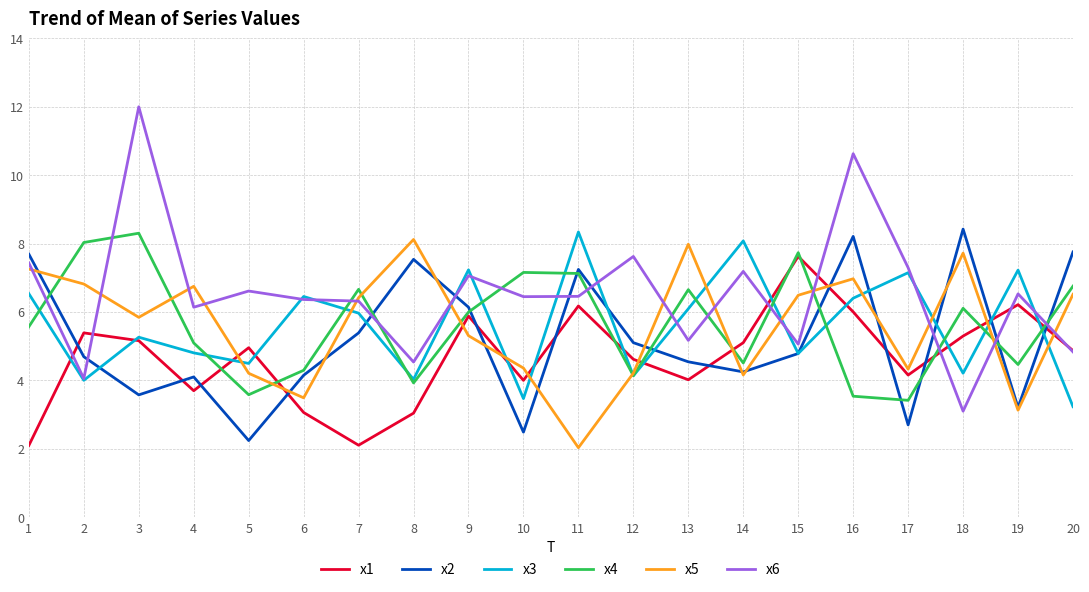

What is the greatest value displayed?

12.0